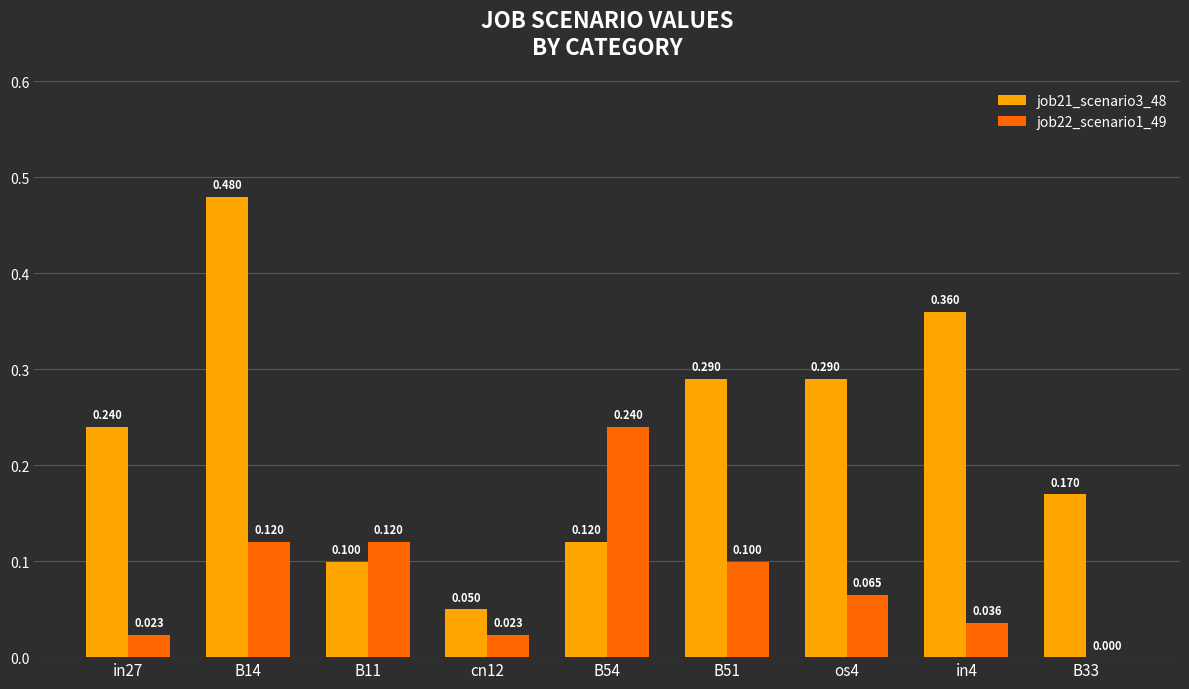

What are all the series names shown in the legend?

job21_scenario3_48, job22_scenario1_49